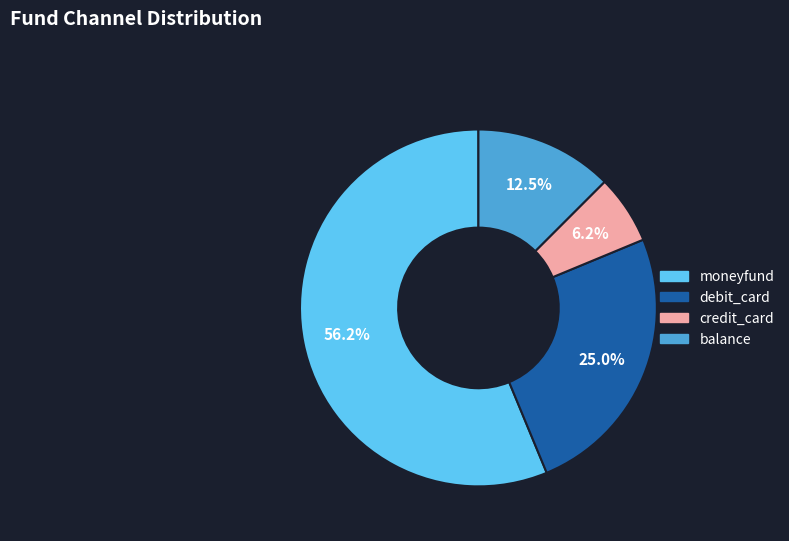

What percentage is NOT represented by balance?

87.5%